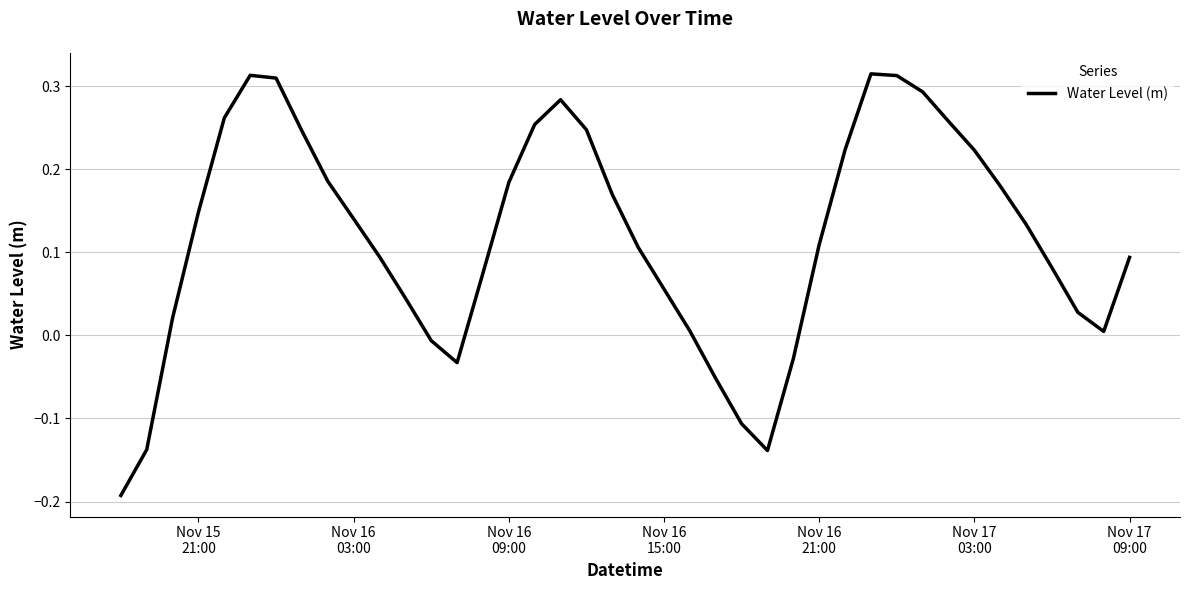

What is the difference between the maximum and minimum values?

0.5